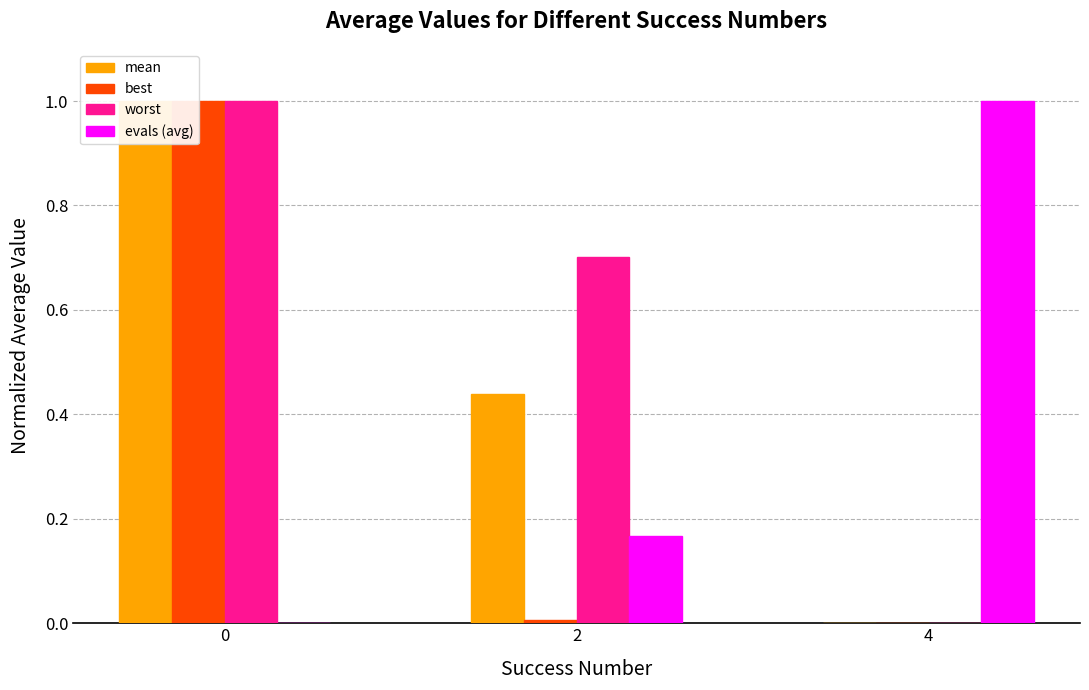

List the series in order of their peak value, highest first.

mean, best, worst, evals (avg)